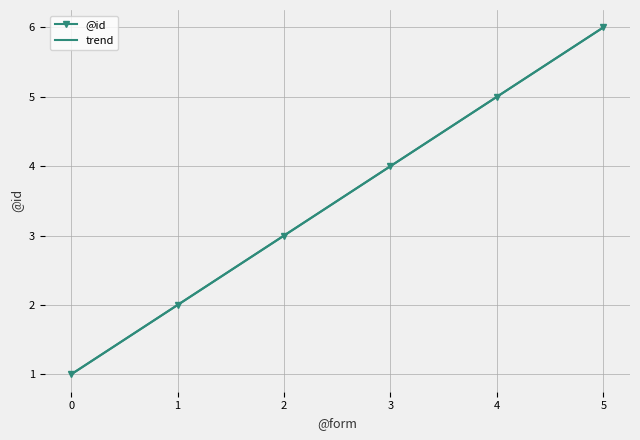

What is the smallest value displayed?

1.0